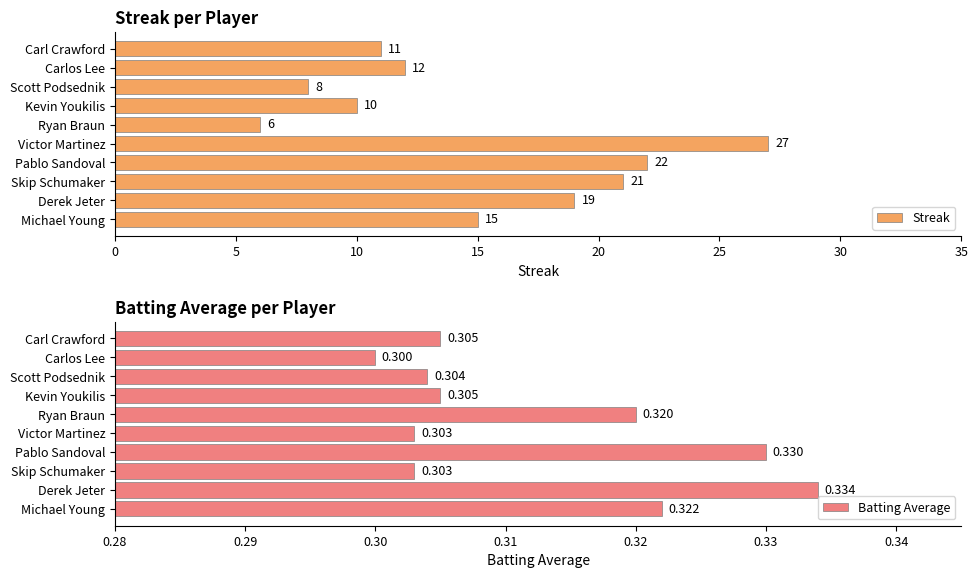

True or false: Streak has a value of 23.8 at Michael Young.

False